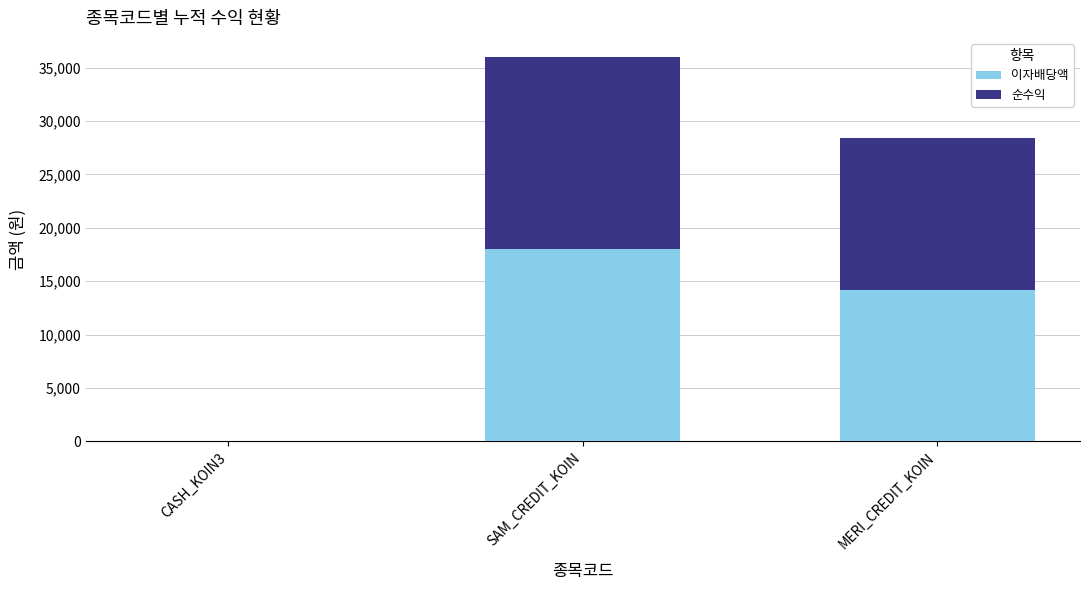

Reading left to right, transcribe the values for 이자배당액.

CASH_KOIN3=0	SAM_CREDIT_KOIN=17988	MERI_CREDIT_KOIN=14194